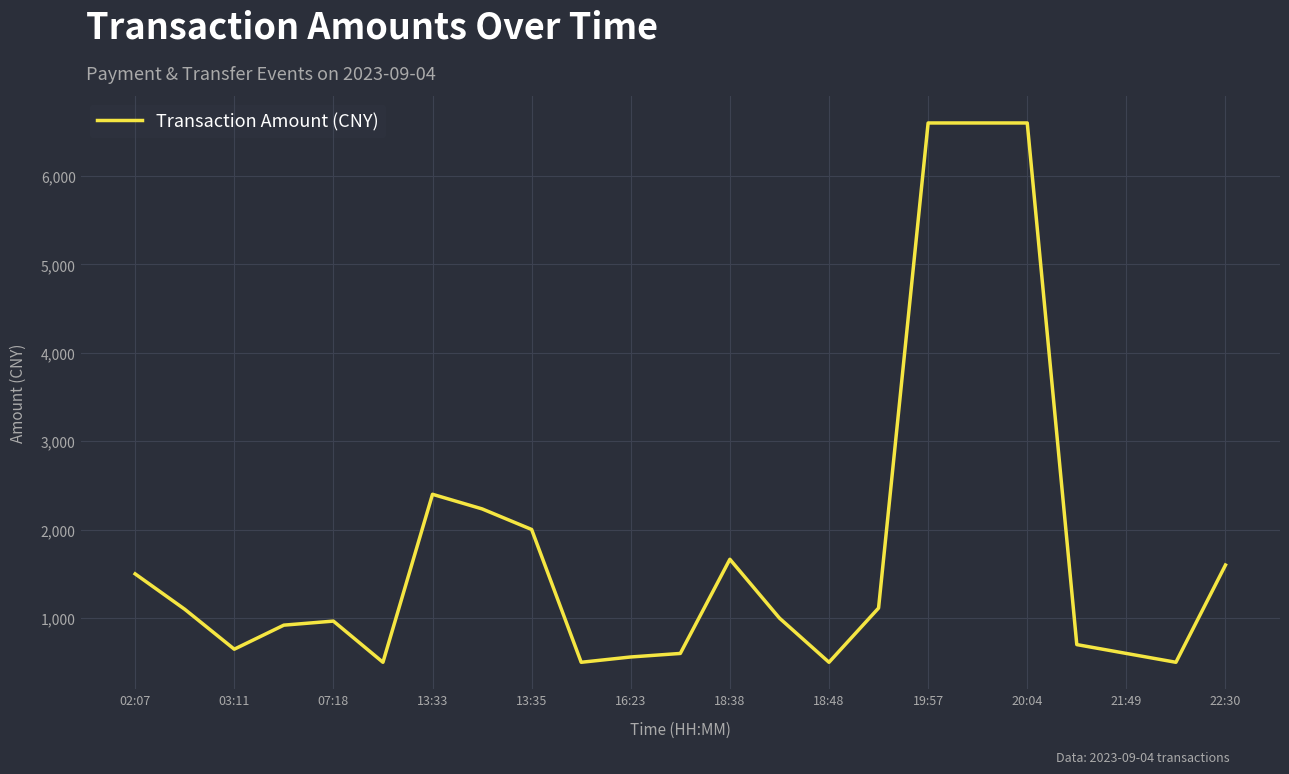

What is the greatest value displayed?

6600.0